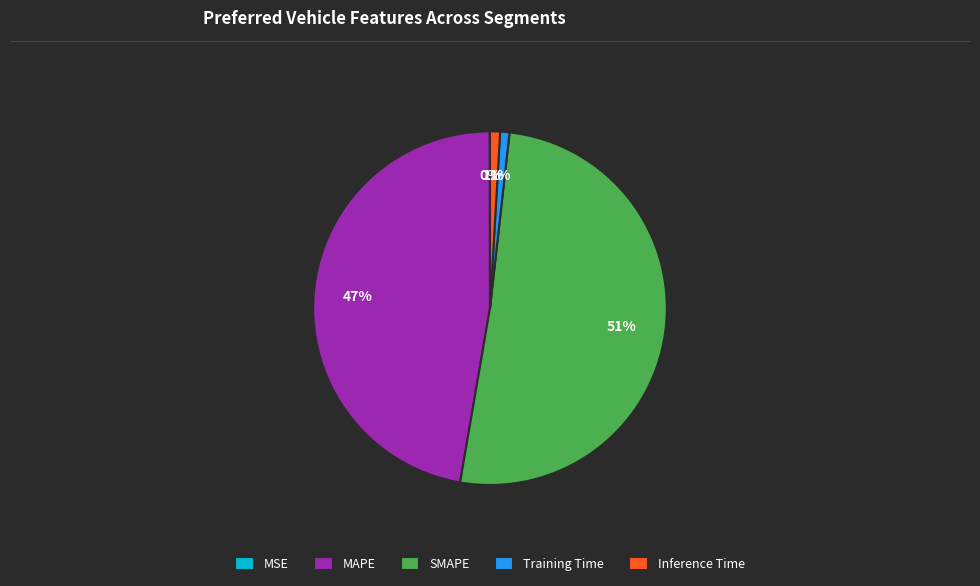

The SMAPE slice represents 51% of the pie. True or false?

True